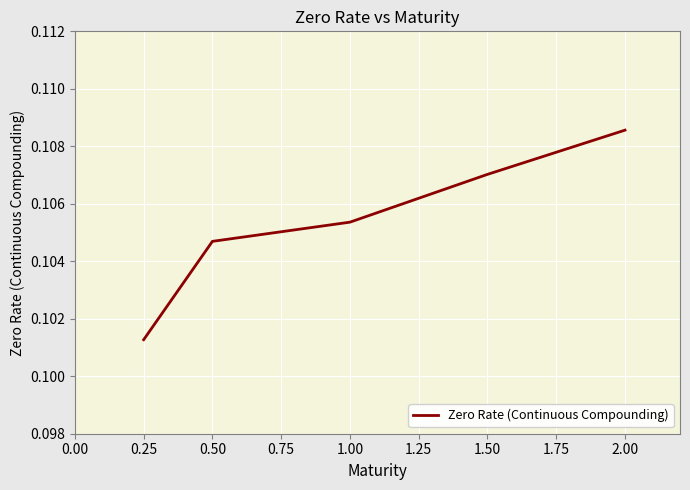

List the labels in order of value, smallest first.

0.25, 0.50, 1.00, 1.50, 2.00